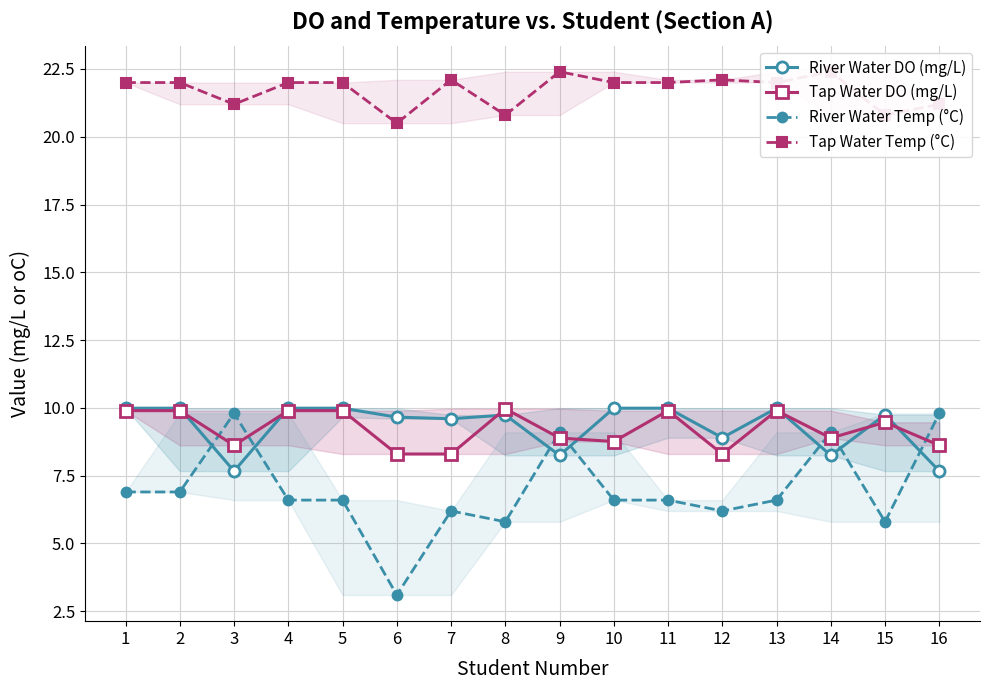

Is it true that River Water Temp (°C) equals 3.3 at 16?

False